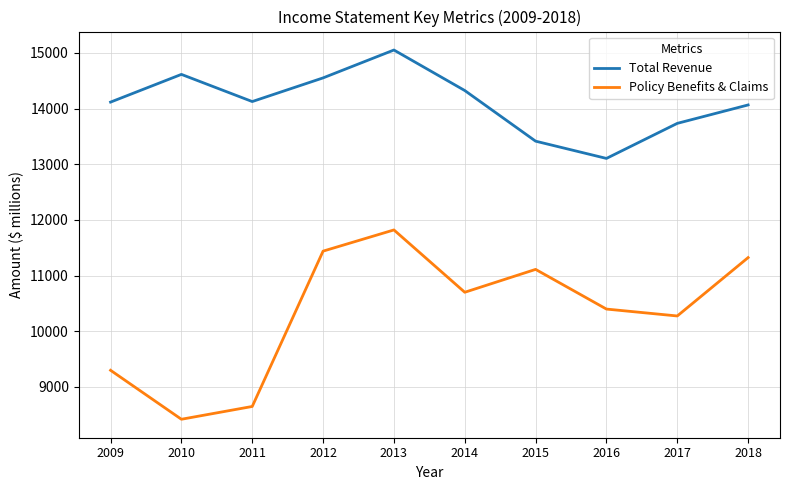

Which series changed the most between 2015 and 2016?

Policy Benefits & Claims